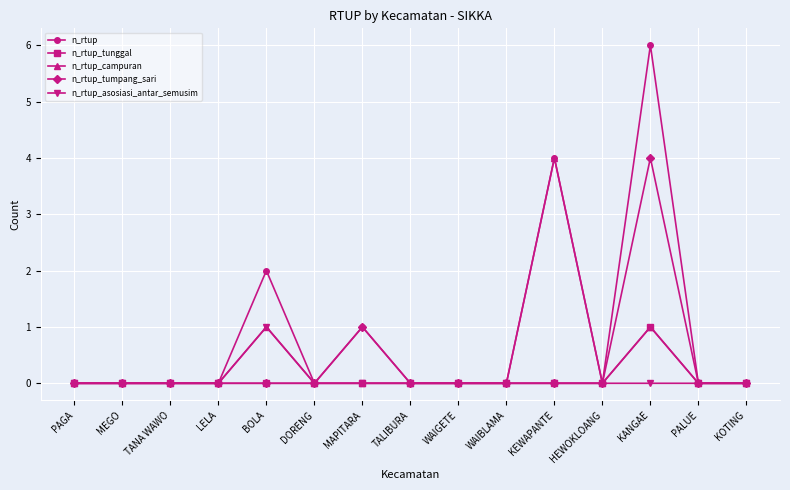

Which category has the highest value across all series?

KANGAE